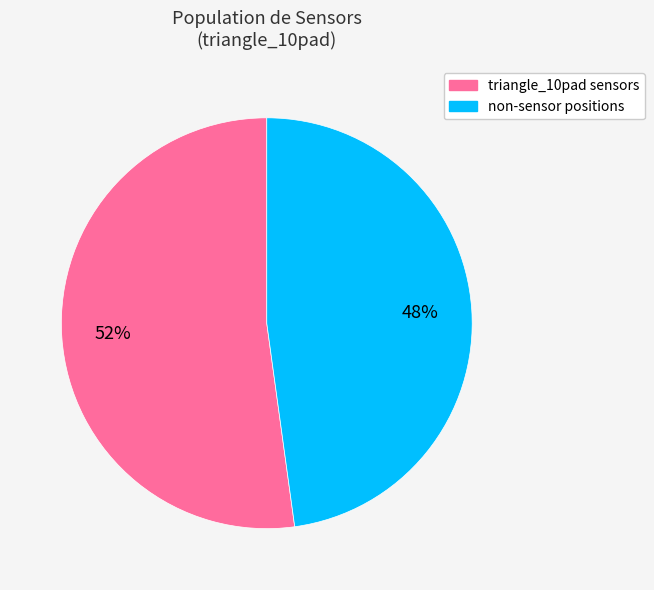

Is there any slice that represents more than half of the pie?

Yes